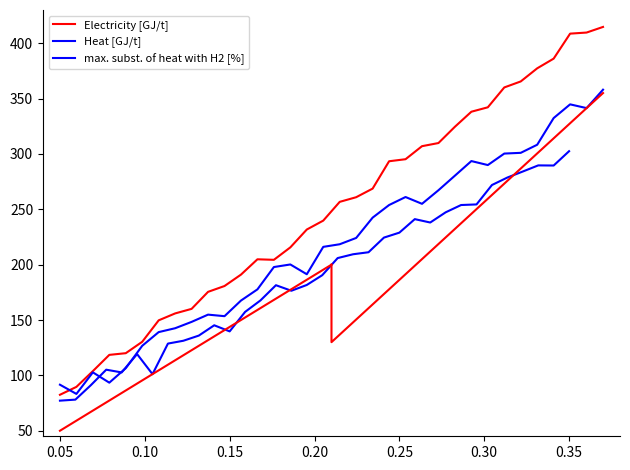

True or false: max. subst. of heat with H2 [%] has a value of 96.4 at 26.

False